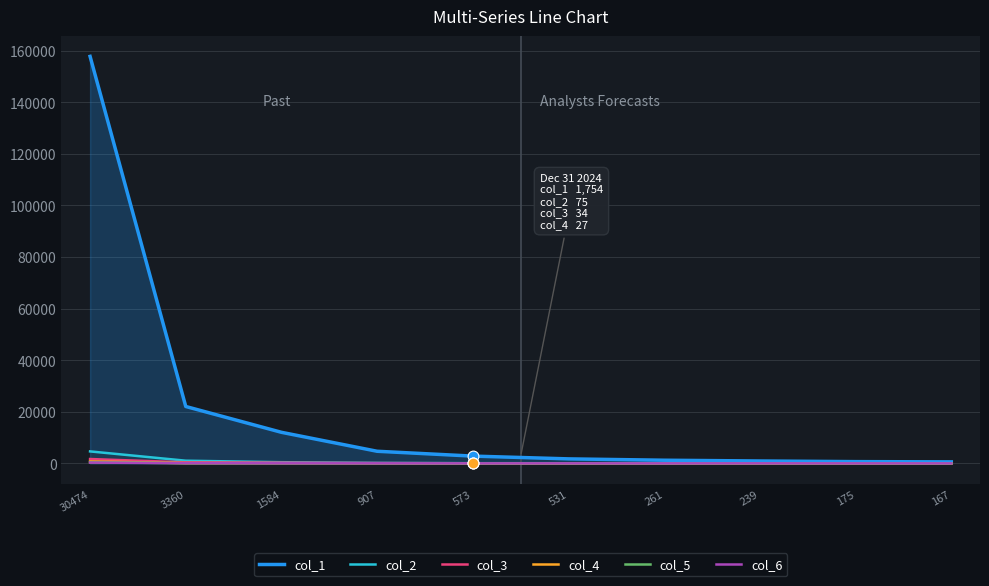

Which series has the largest total across all categories?

col_1